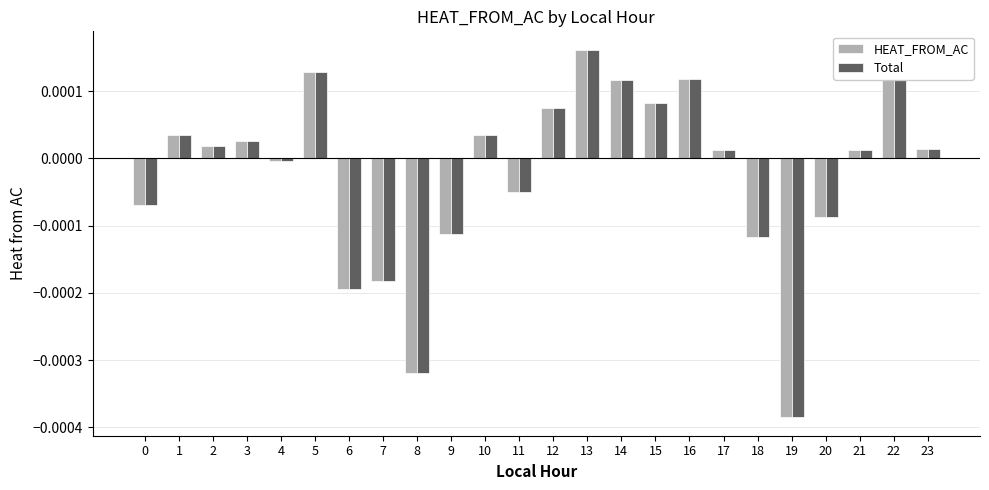

At which category is the sum across all series the highest?

13